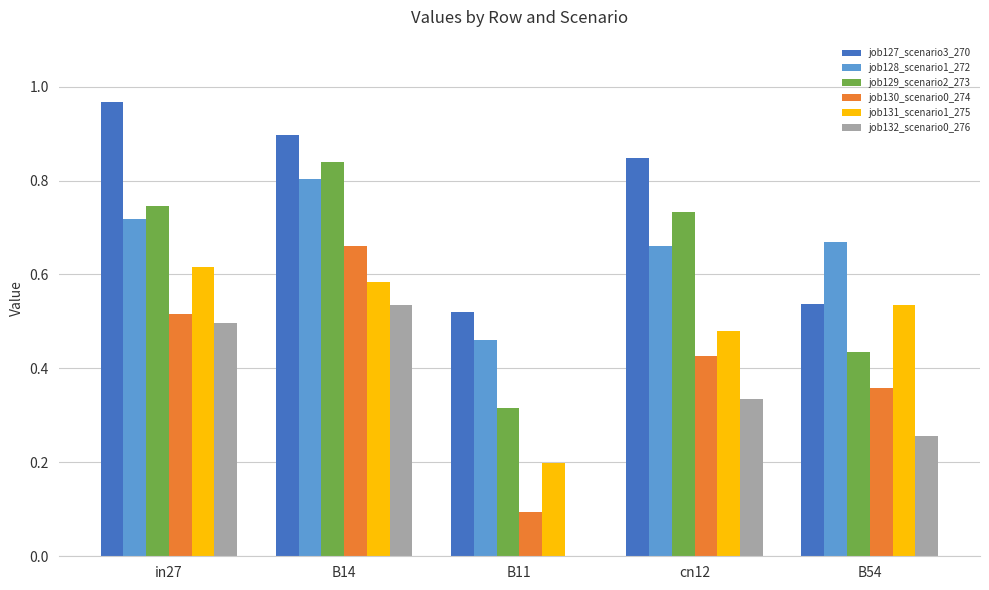

Which label corresponds to the largest value in the chart?

in27